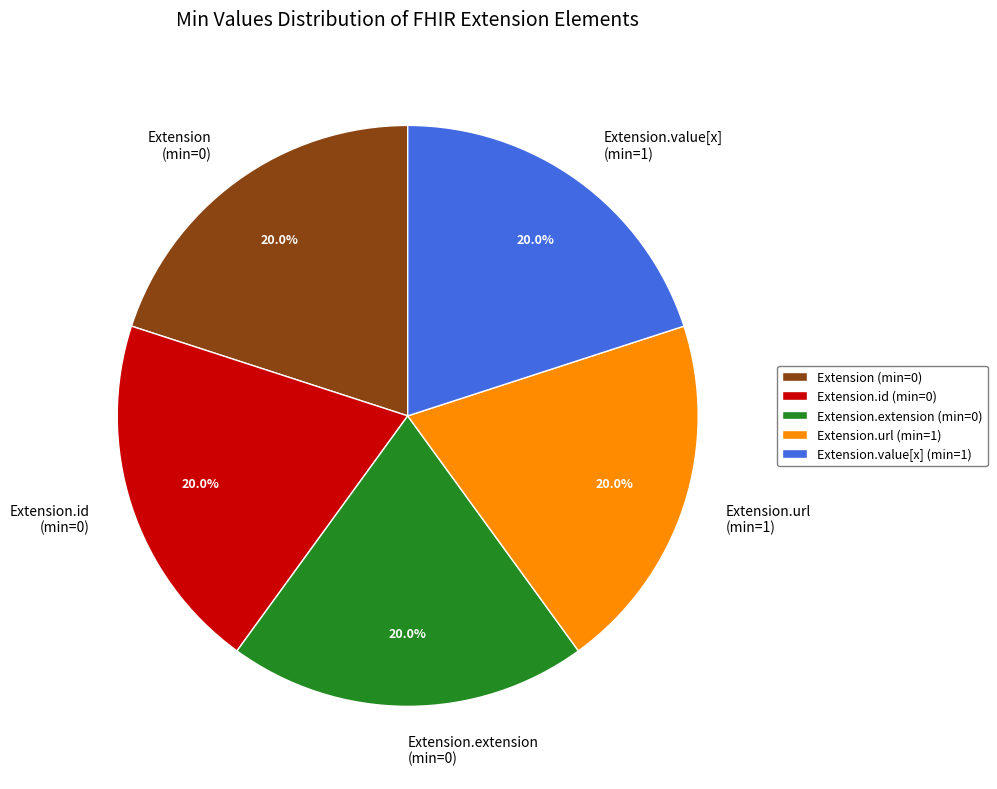

Approximately how many times larger is the value at Extension.value[x] (min=1) compared to Extension.extension (min=0)?

1.0